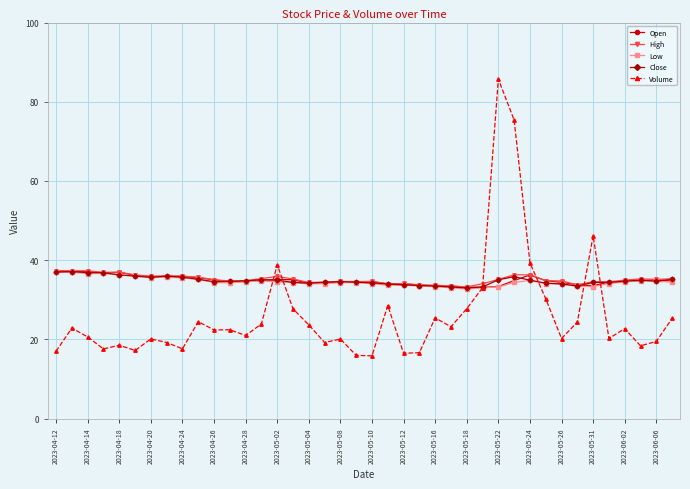

What is the value of the Close point at the 3rd from the left?

36.9